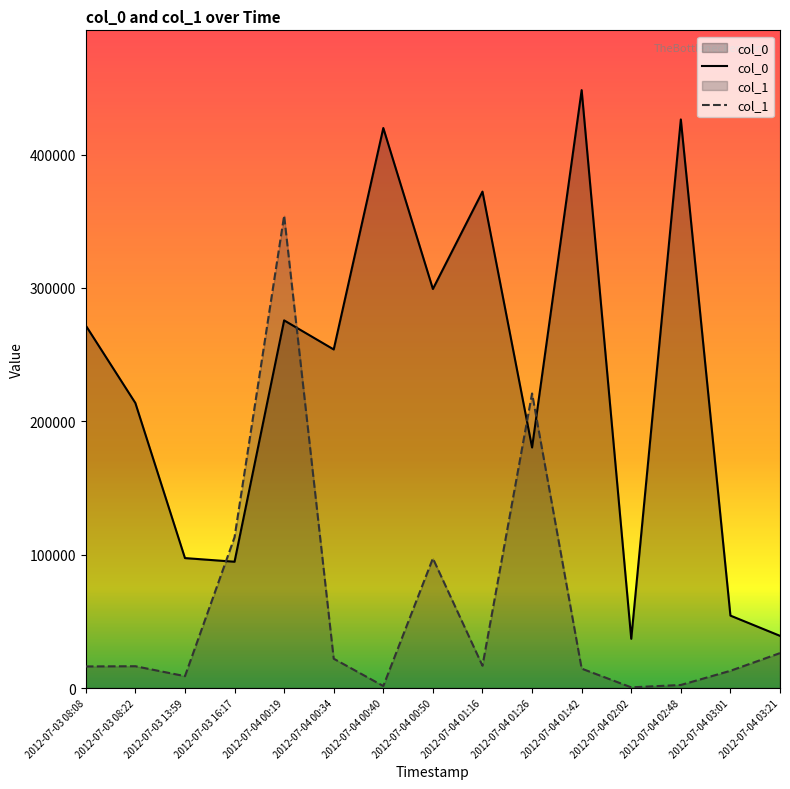

What is the approximate value of col_0 at 2012-07-04 00:19, to the nearest 50?

275650